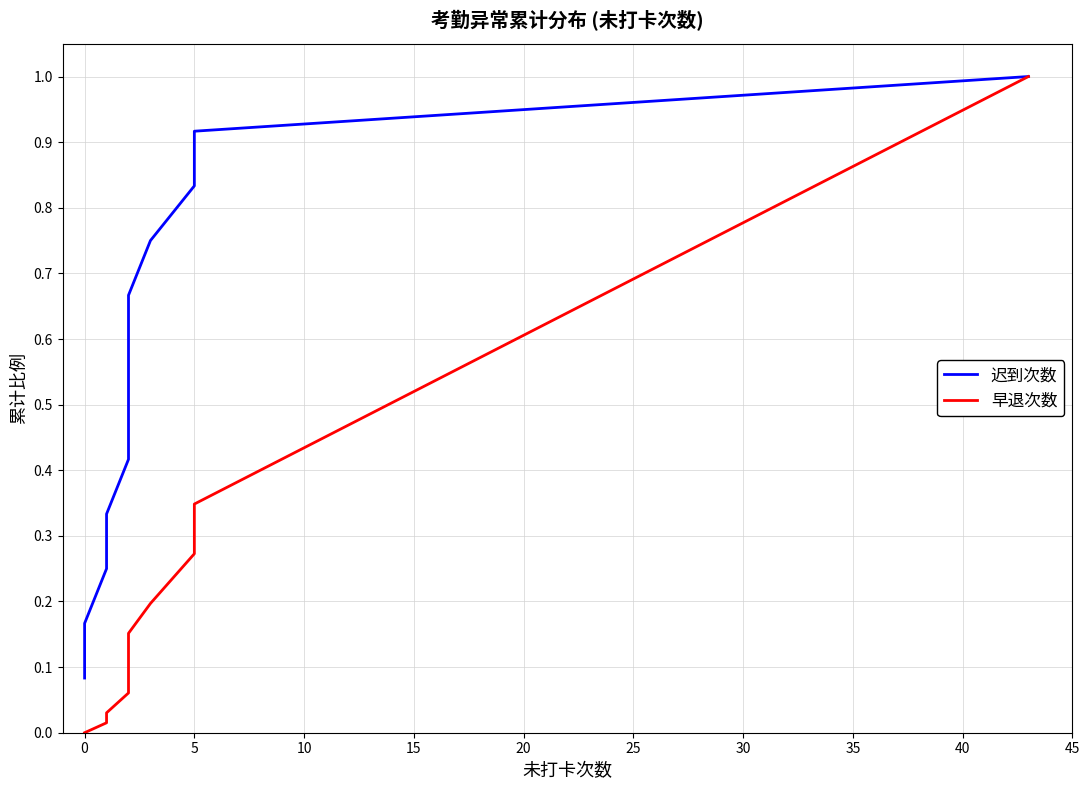

Rank the series by their average value, from lowest to highest.

早退次数, 迟到次数